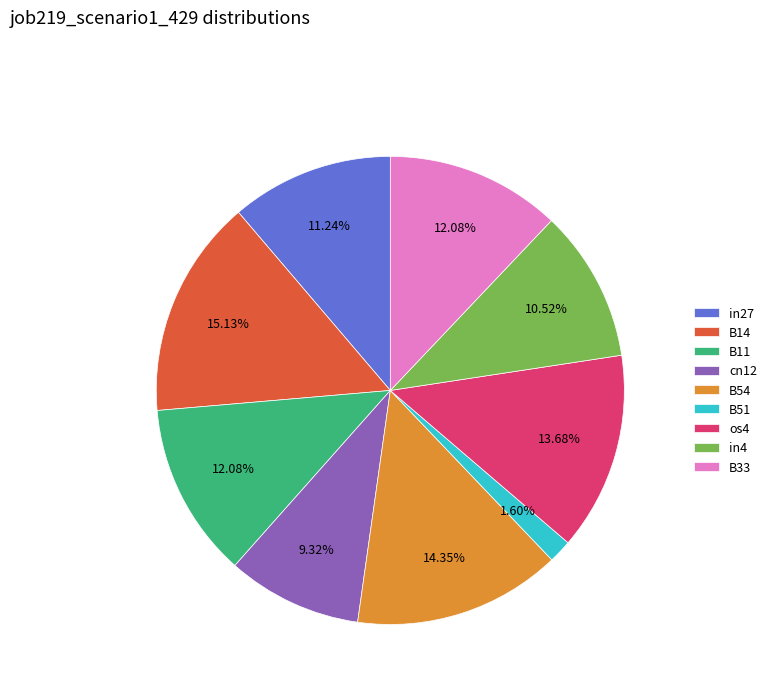

To the nearest percent, what is the average slice percentage?

11%